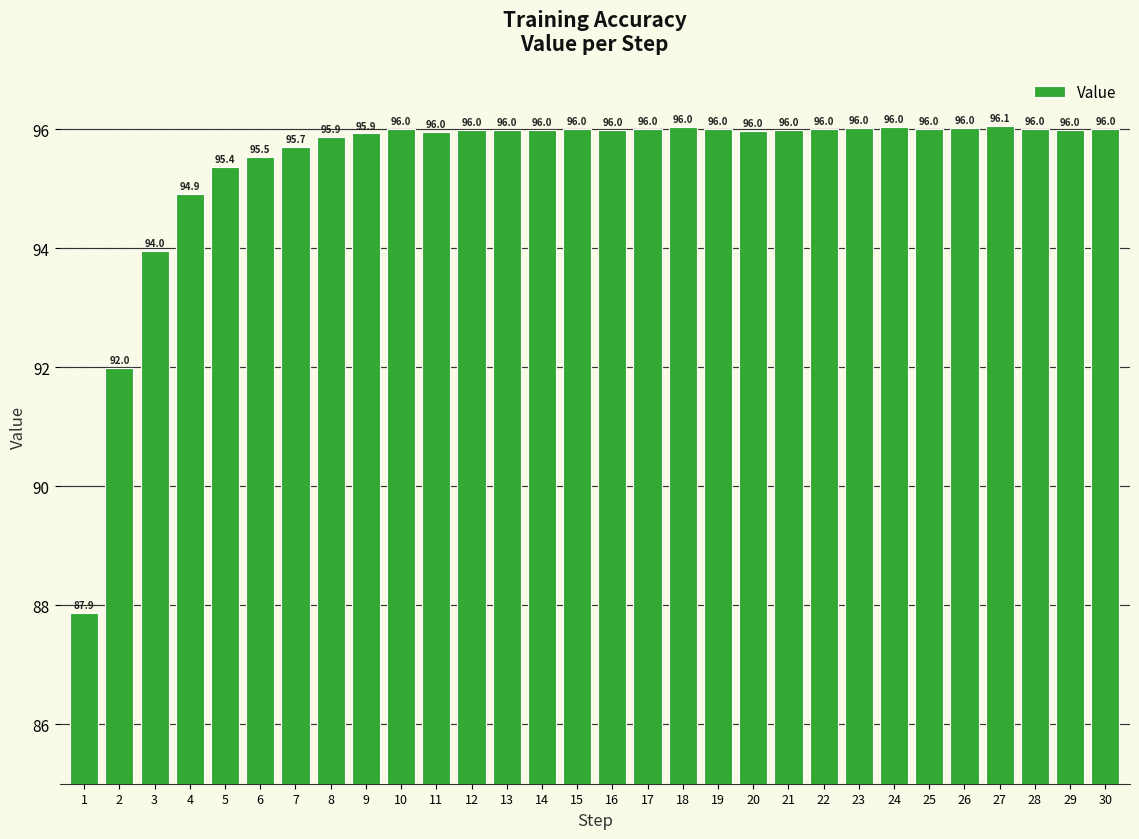

What is the average value?

95.4